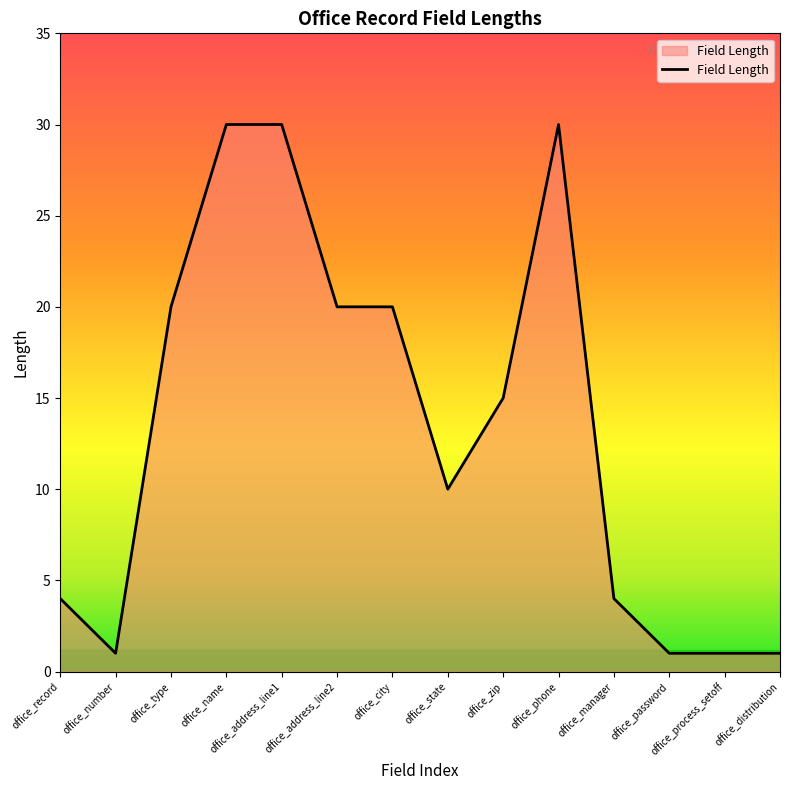

What is the difference between the maximum and minimum values?

29